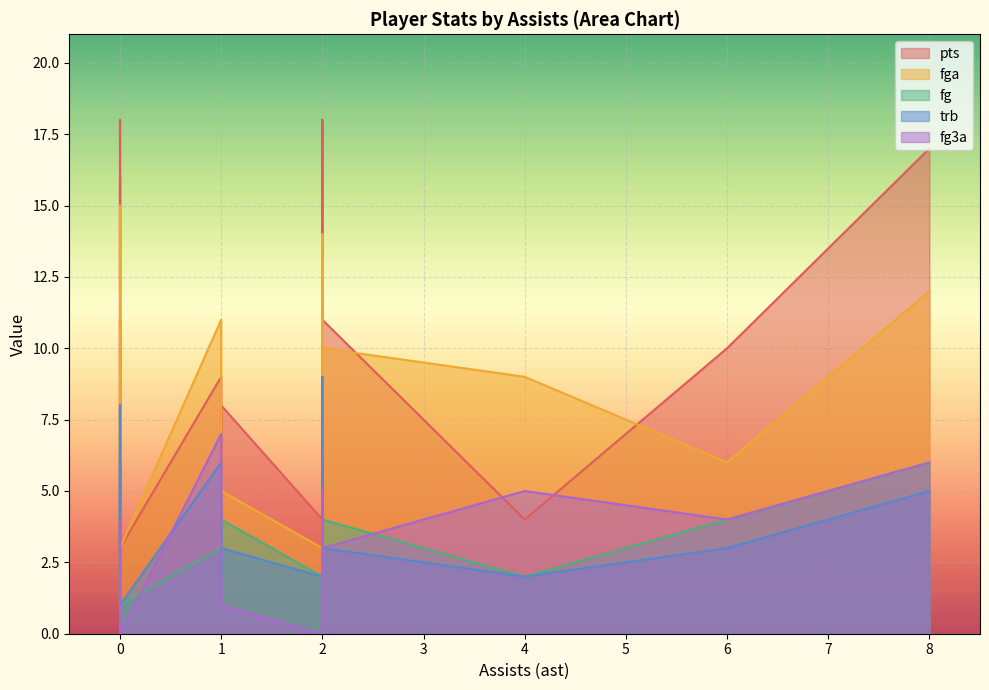

Reading left to right, extract all data points from this chart.

pts: 12	18	3	13	11	16	2	4	3	17	6	8	9	11	18	10	4	8	4
fga: 12	15	6	13	10	11	1	3	3	12	6	6	11	8	14	6	6	5	9
fg: 6	8	1	6	4	7	1	2	1	6	2	3	3	5	6	4	2	4	2
trb: 2	6	4	9	3	3	6	2	1	5	8	4	6	3	3	3	2	3	2
fg3a: 2	2	4	0	3	4	0	0	0	6	0	1	7	0	5	4	1	1	5